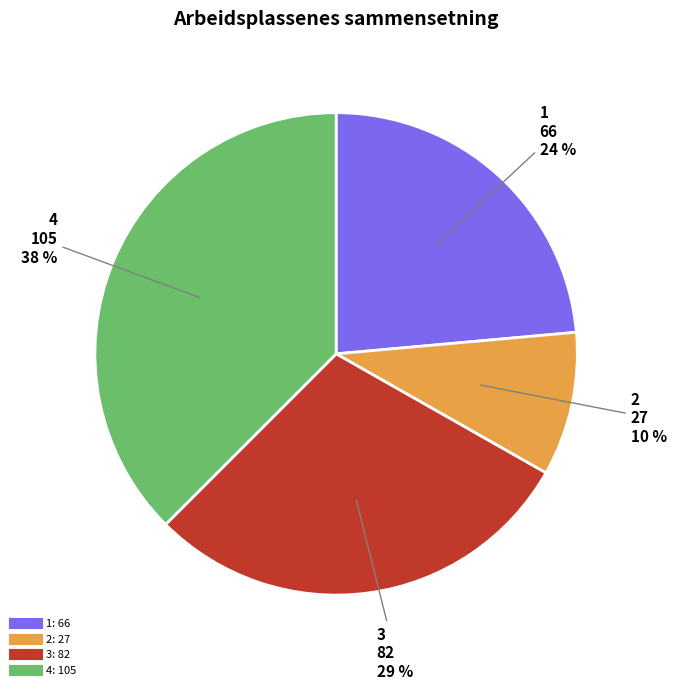

To the nearest percent, what is the average slice percentage?

25%